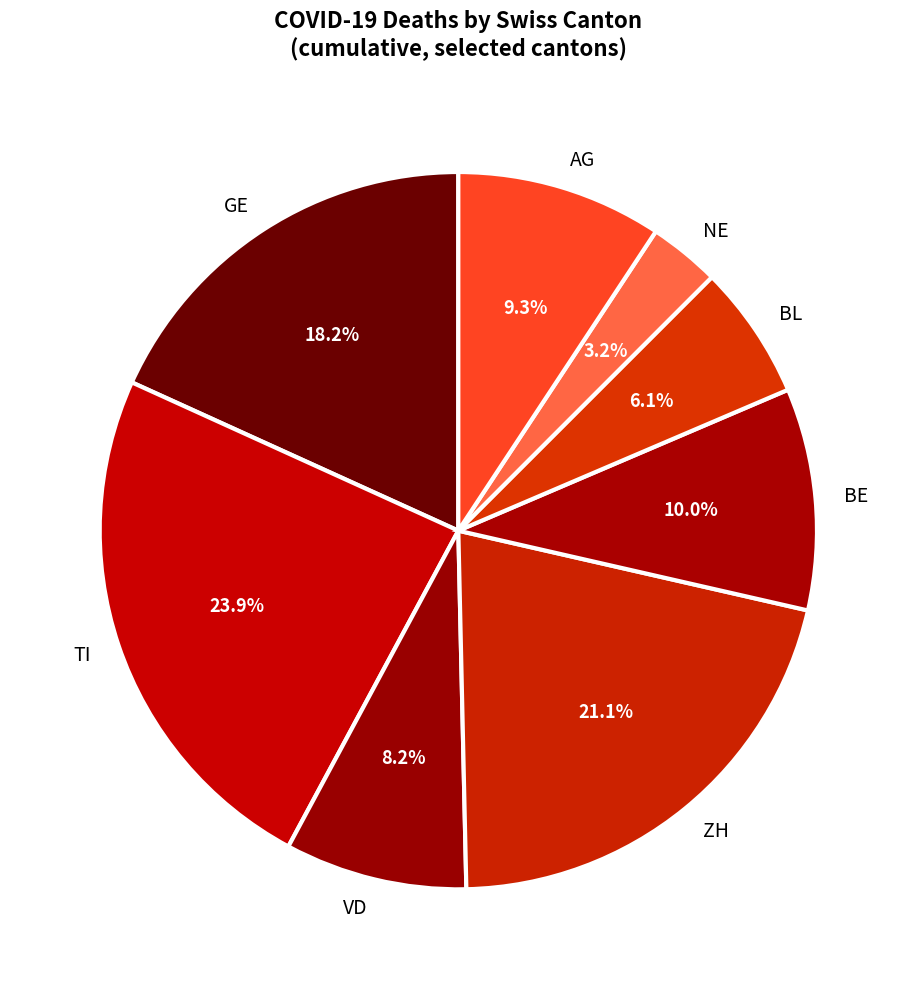

Which slice is the largest?

TI